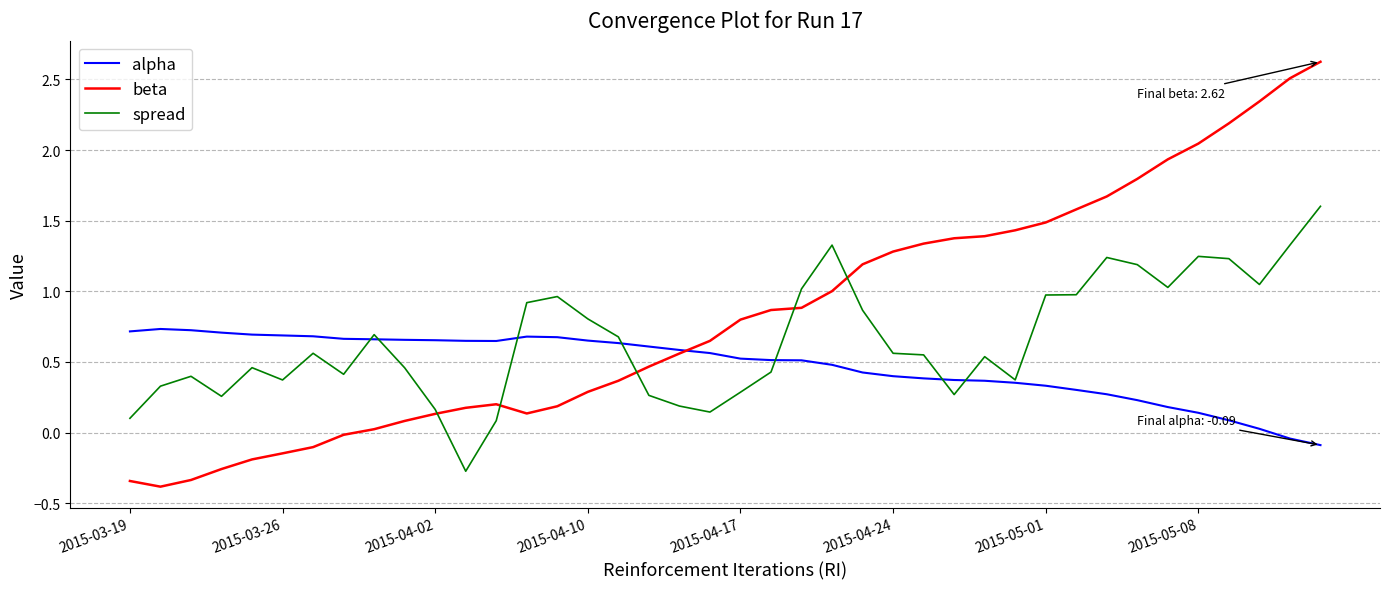

In alpha, how many points are lower than both neighbors (excluding endpoints)?

1